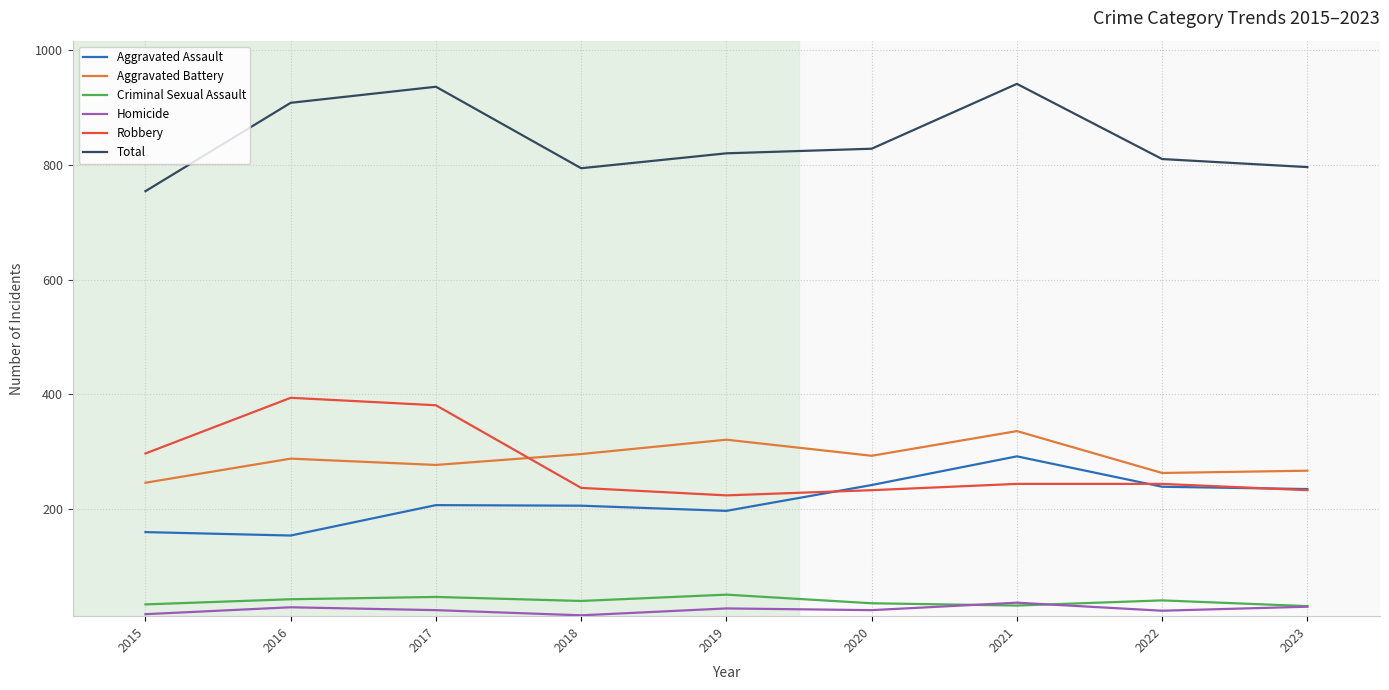

Is it true that Robbery equals 233 at 2023?

True